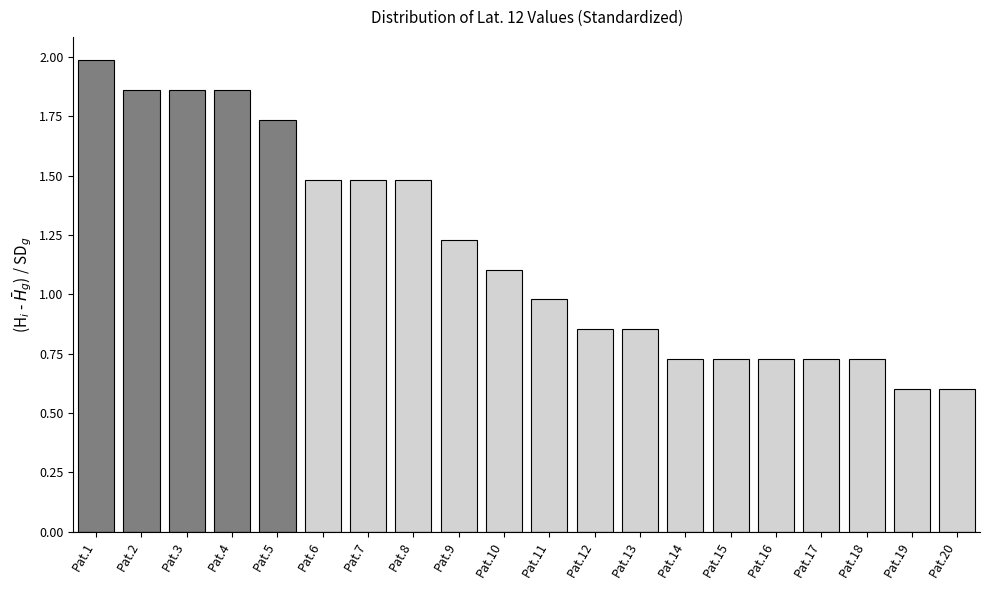

Which category has the highest value across all series?

Pat.1